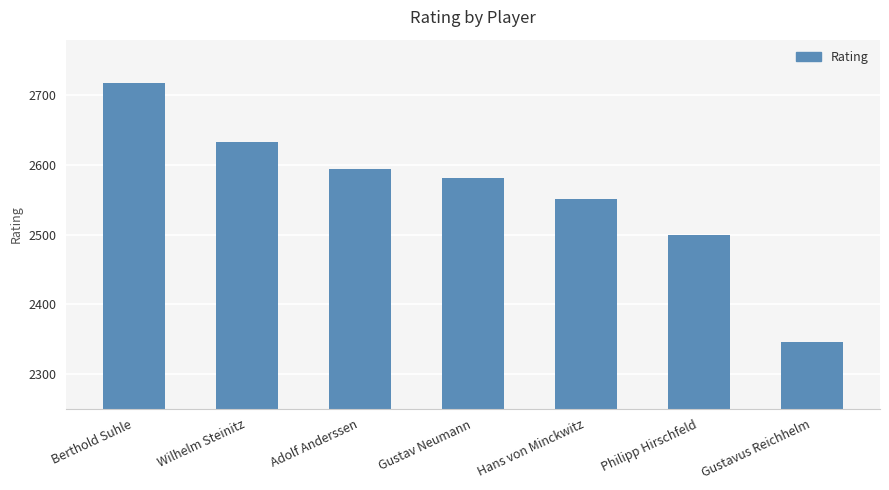

List the labels in order of value, smallest first.

Gustavus Reichhelm, Philipp Hirschfeld, Hans von Minckwitz, Gustav Neumann, Adolf Anderssen, Wilhelm Steinitz, Berthold Suhle